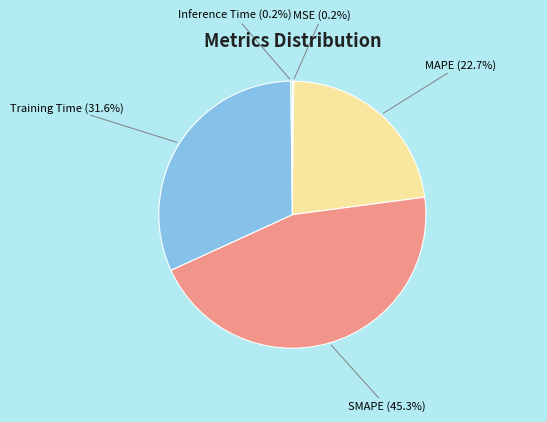

What percentage is NOT represented by Training Time?

68.4%